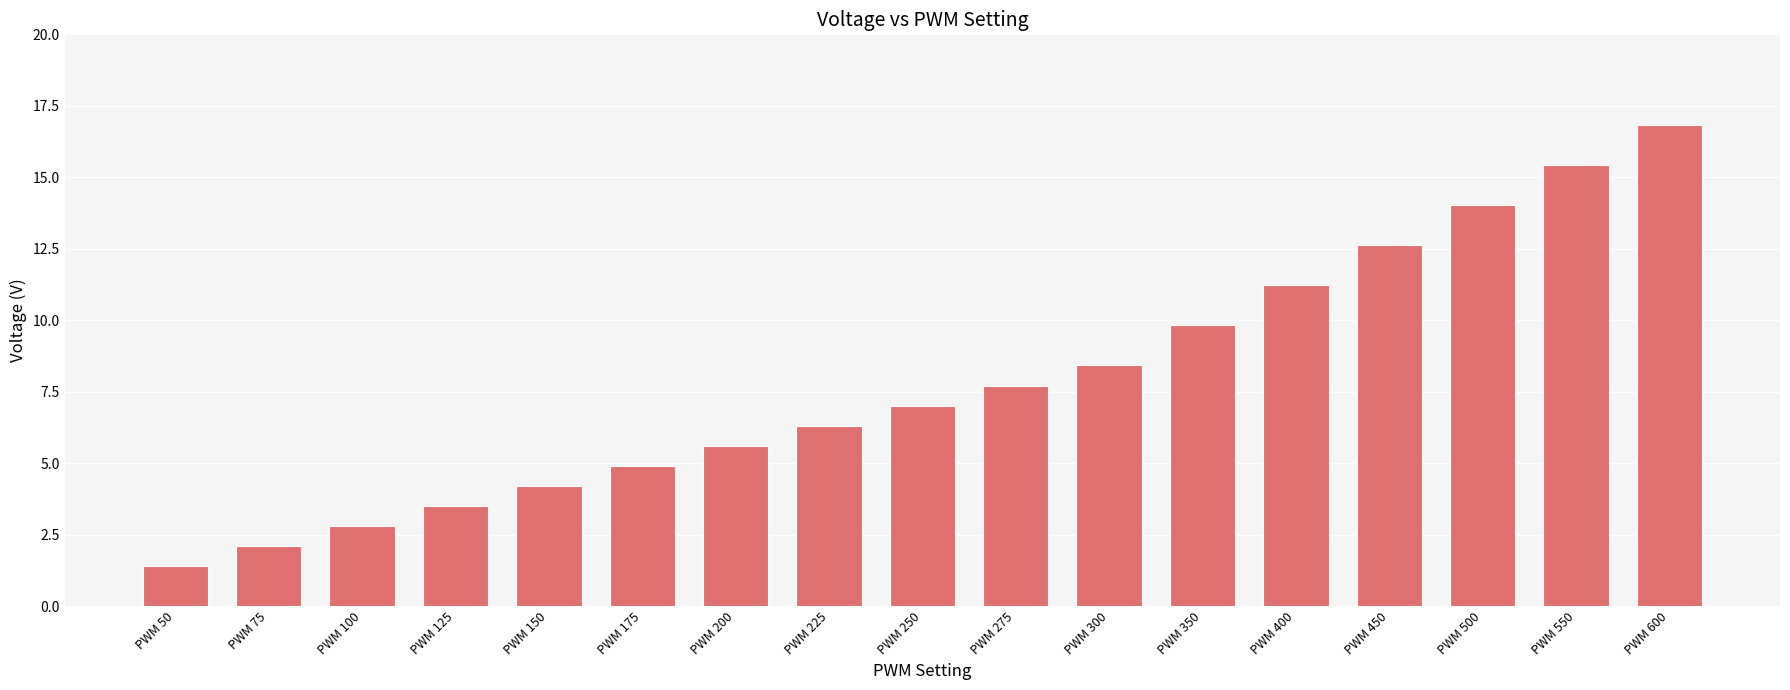

Rank the categories by value from lowest to highest.

PWM 50, PWM 75, PWM 100, PWM 125, PWM 150, PWM 175, PWM 200, PWM 225, PWM 250, PWM 275, PWM 300, PWM 350, PWM 400, PWM 450, PWM 500, PWM 550, PWM 600